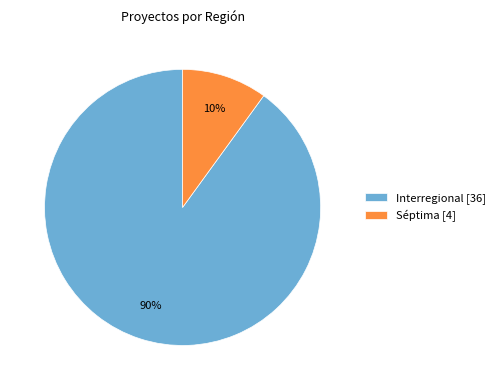

What is the smallest slice in the pie chart?

Séptima